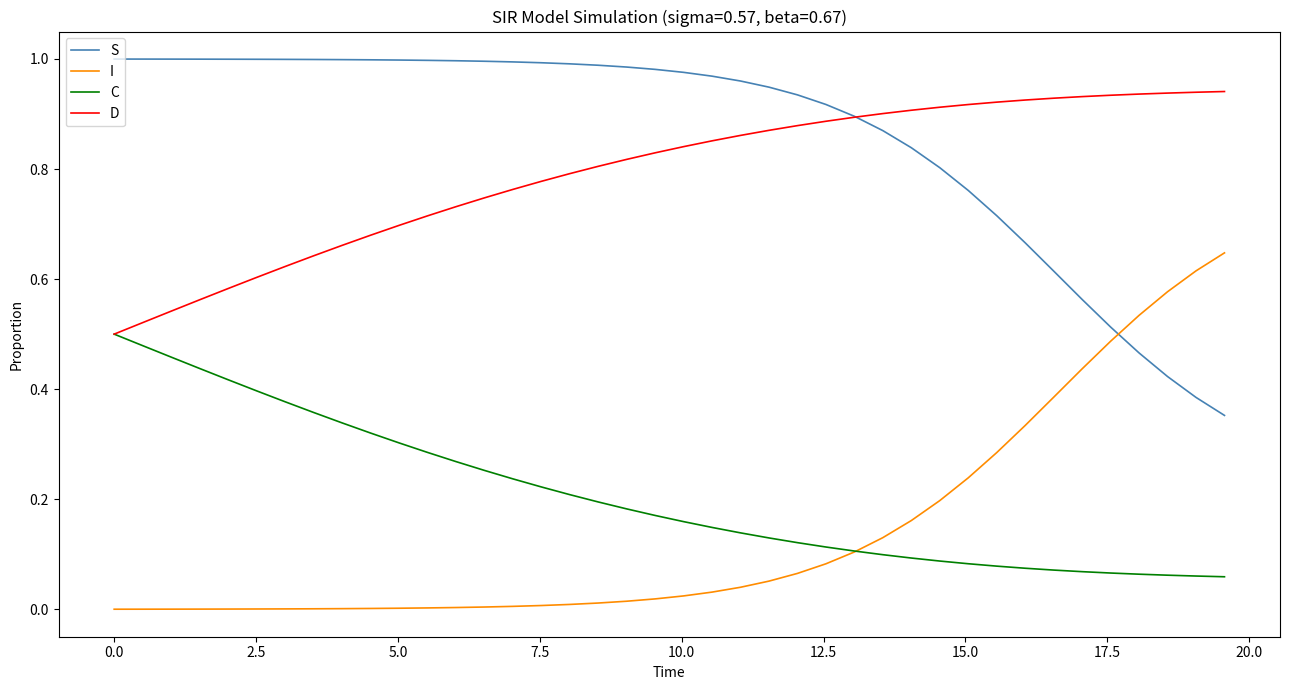

True or false: I and D intersect in this chart.

False